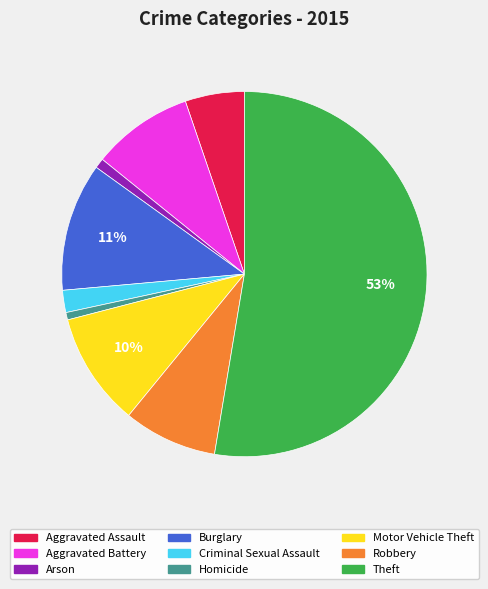

Is it true that Aggravated Battery is 9% of the pie?

True